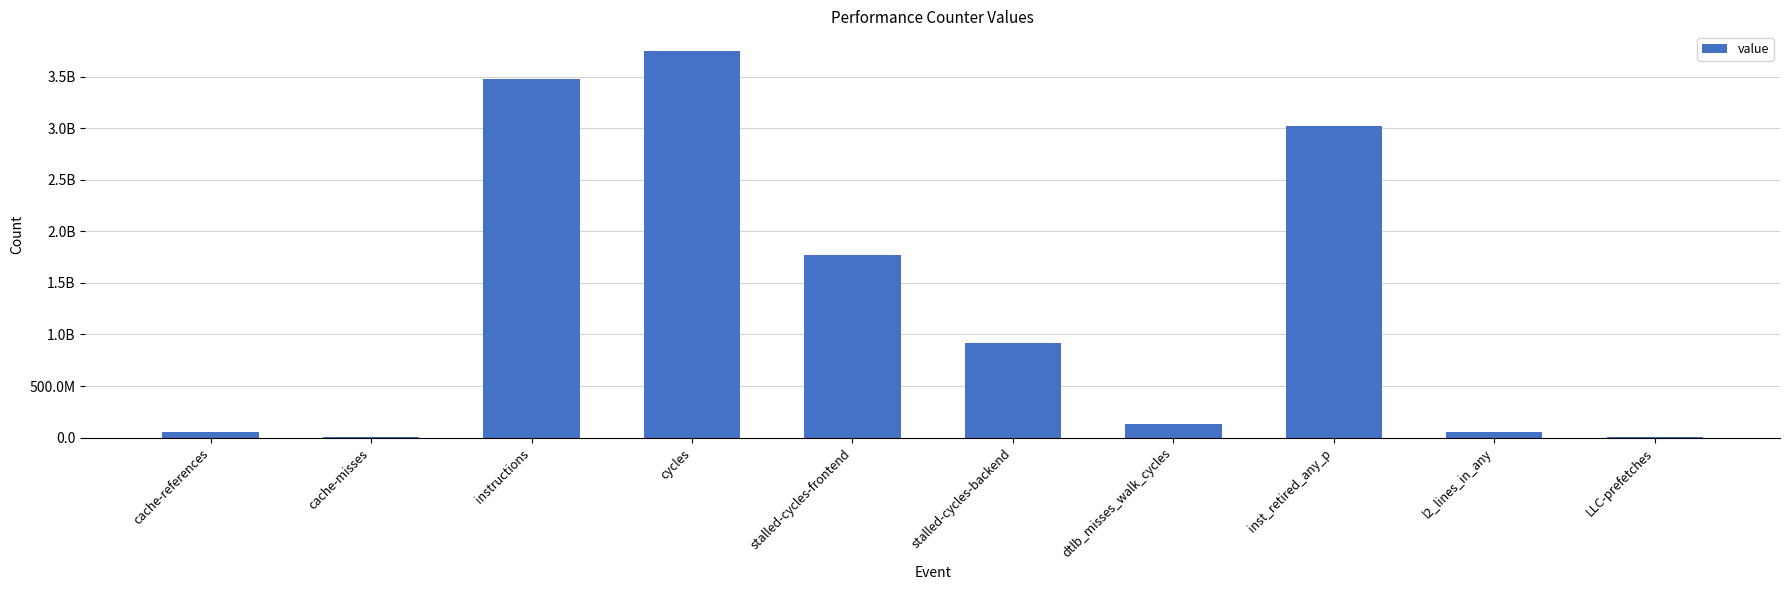

Which has a higher value, cache-misses or dtlb_misses_walk_cycles?

dtlb_misses_walk_cycles